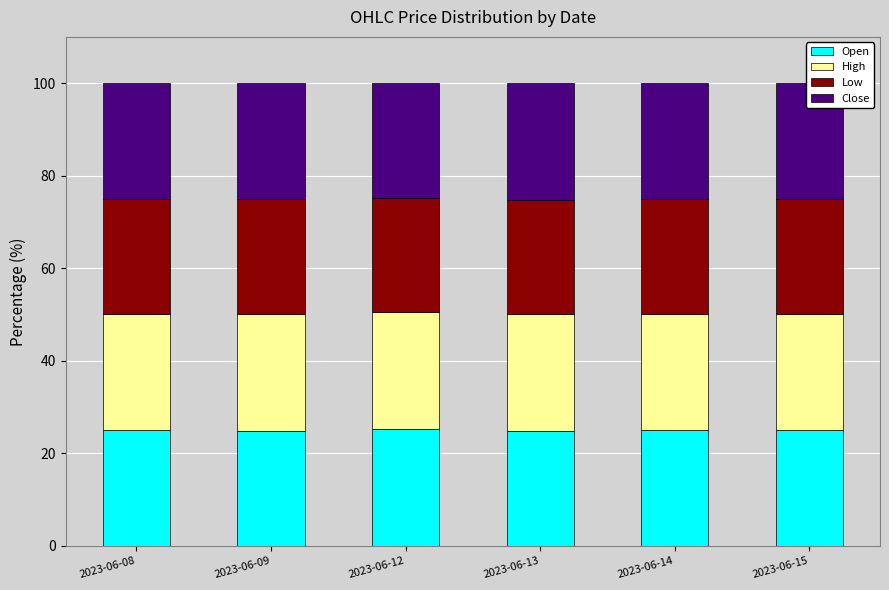

The value of Open at 2023-06-15 is 8.8. True or false?

False